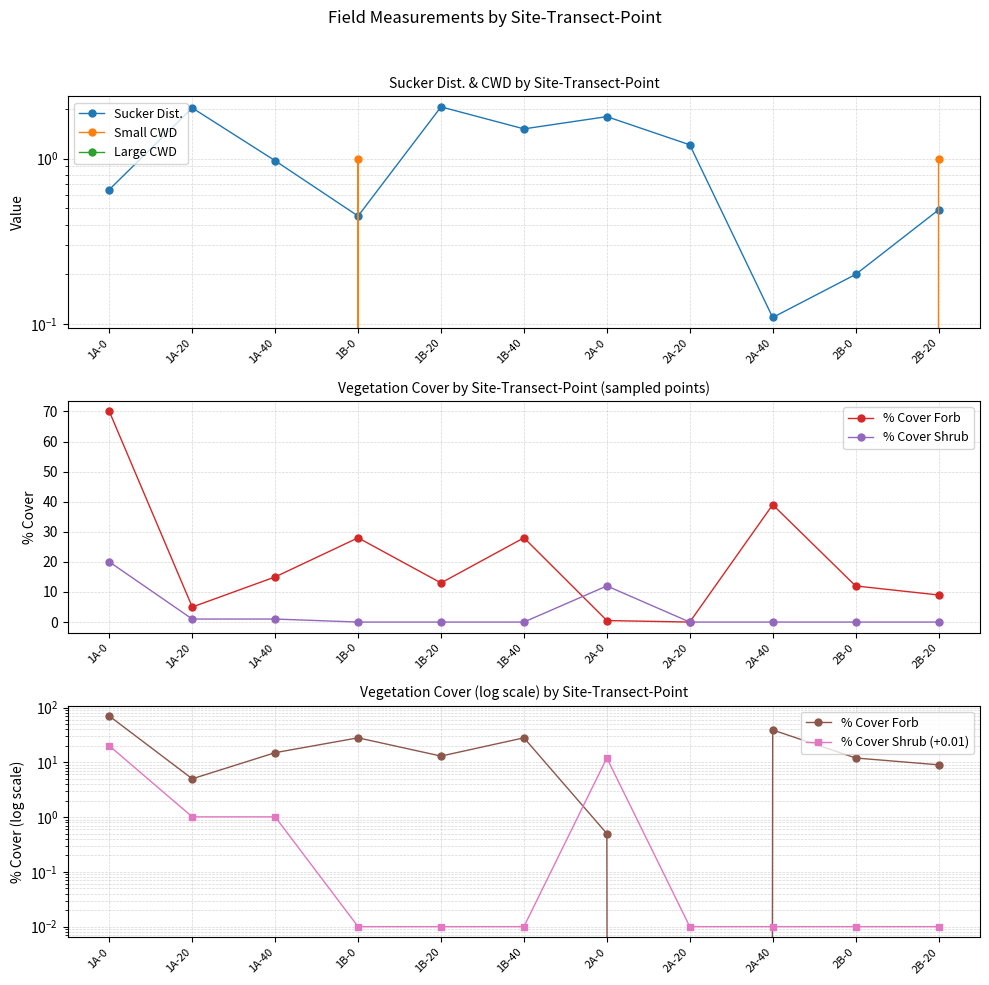

True or false: % Cover Forb has more than 2 points higher than both neighbors.

True